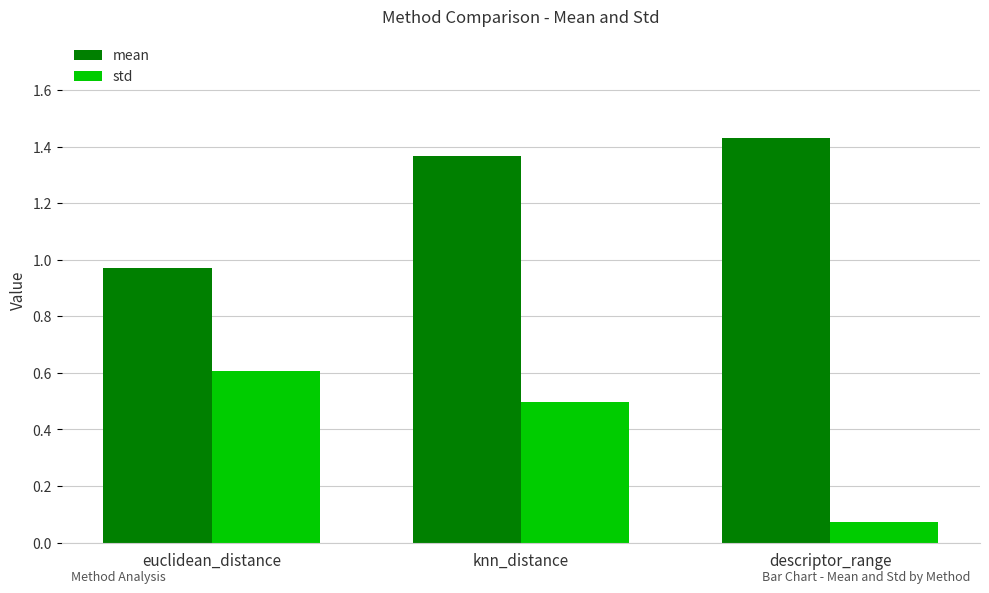

The mean series shows 1.4 at euclidean_distance. True or false?

False